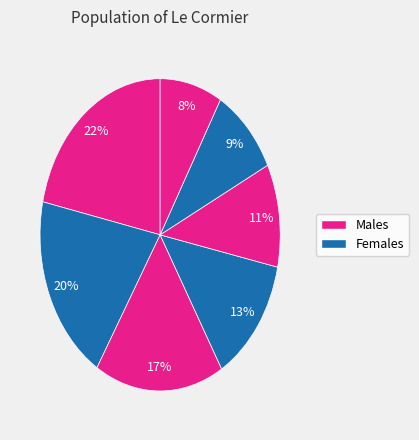

Count the number of slices in the pie.

7